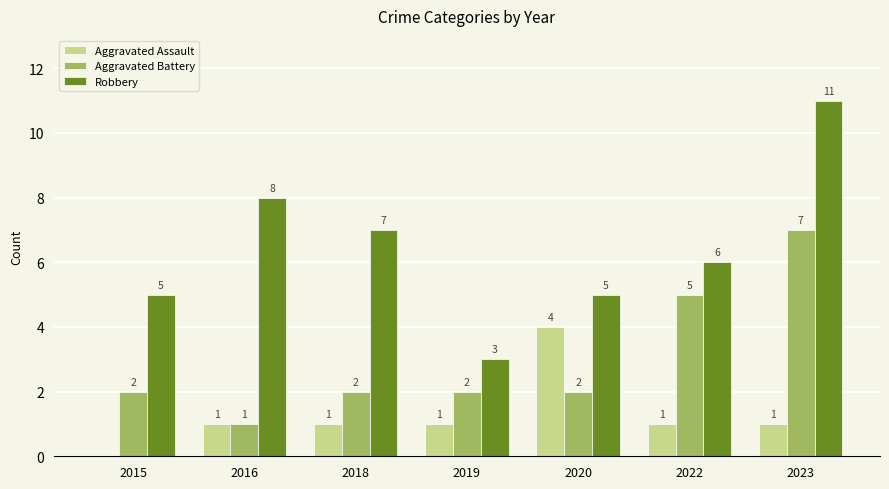

What are all the series names shown in the legend?

Aggravated Assault, Aggravated Battery, Robbery